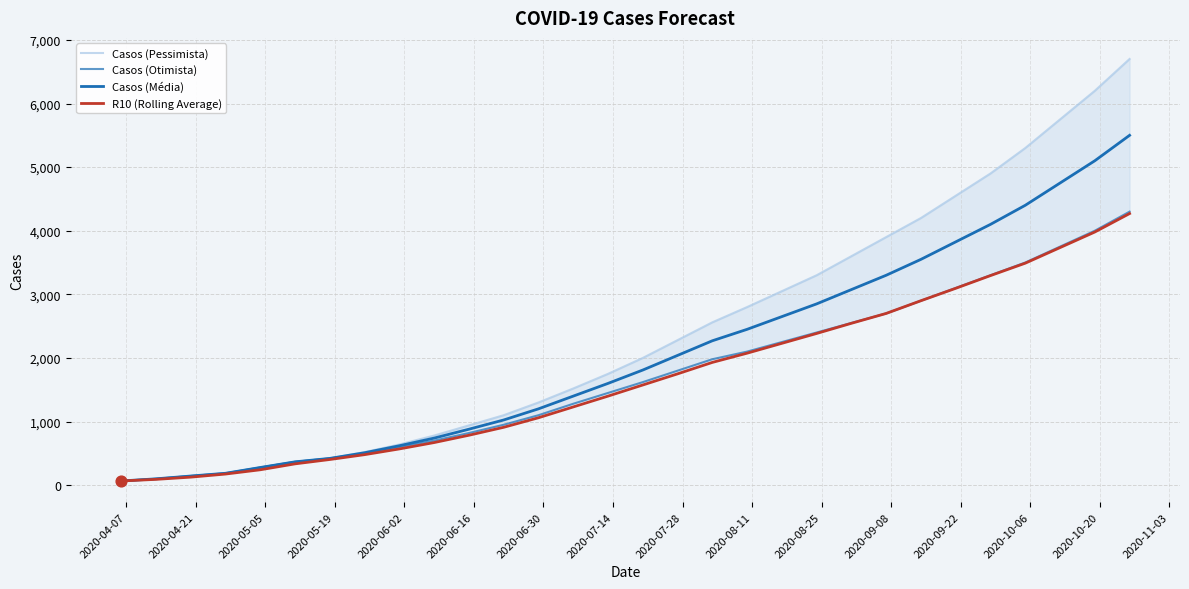

Which series reaches the minimum Y coordinate?

Casos (Pessimista)